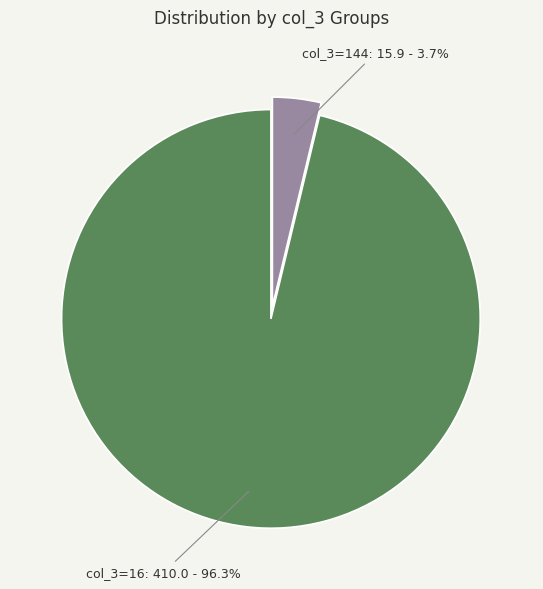

Does any single category account for the majority?

Yes